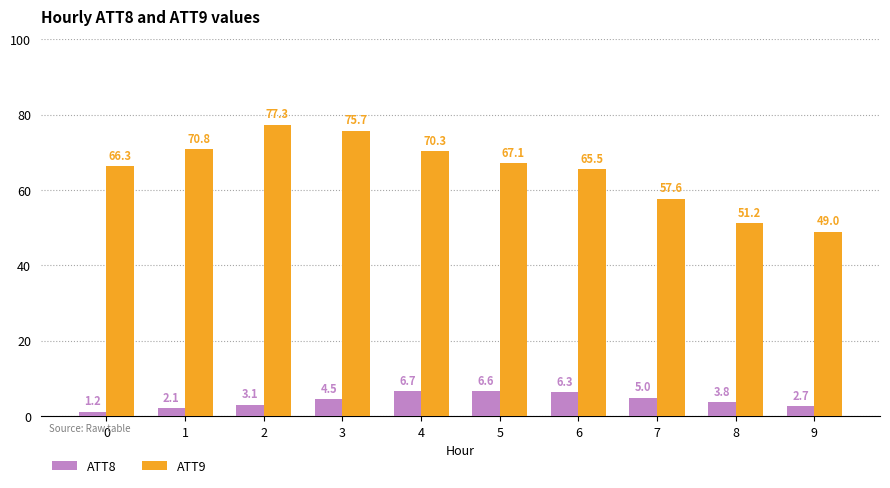

Between 2 and 7, which series saw the biggest shift?

ATT9